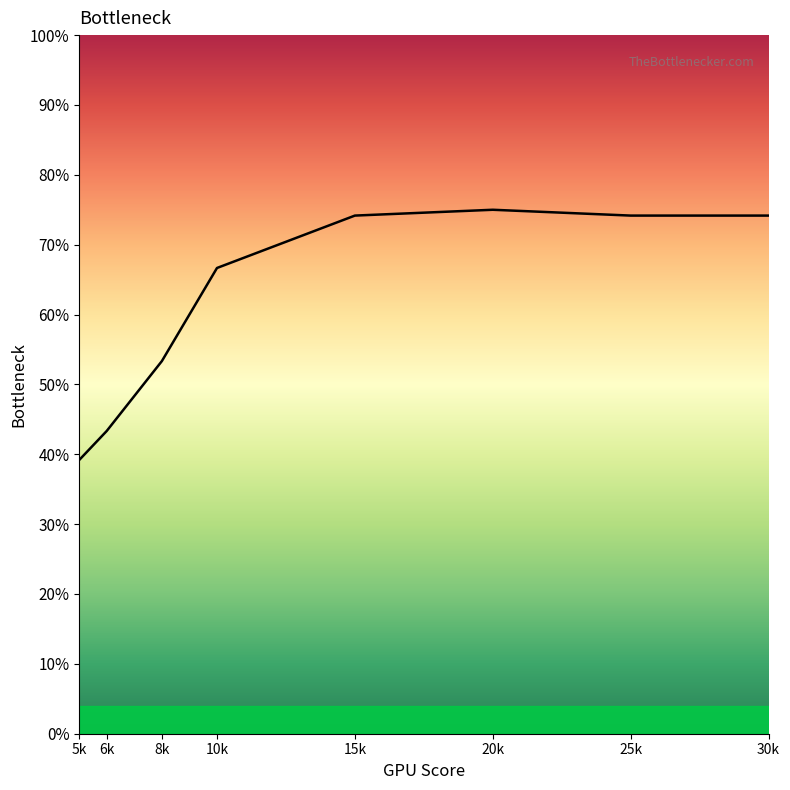

What is the difference between the maximum and second lowest values?

0.3